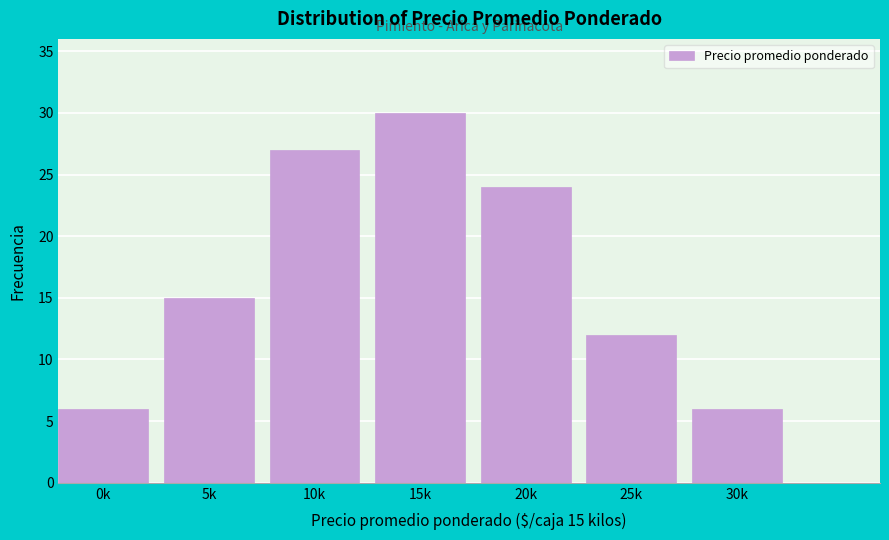

Reading right to left, what are all the values shown in this chart?

6	12	24	30	27	15	6